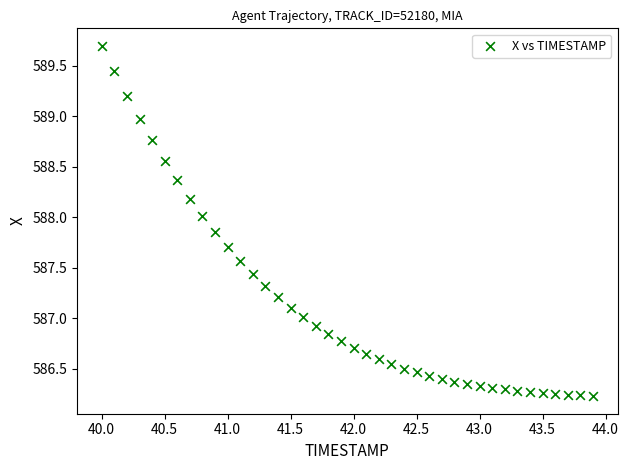

What is the range of Y values (max minus min)?

3.5